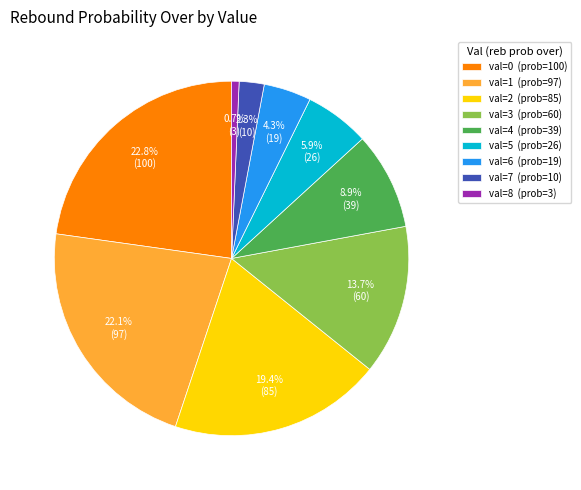

Rank the categories by value from highest to lowest.

val=0 (prob=100), val=1 (prob=97), val=2 (prob=85), val=3 (prob=60), val=4 (prob=39), val=5 (prob=26), val=6 (prob=19), val=7 (prob=10), val=8 (prob=3)